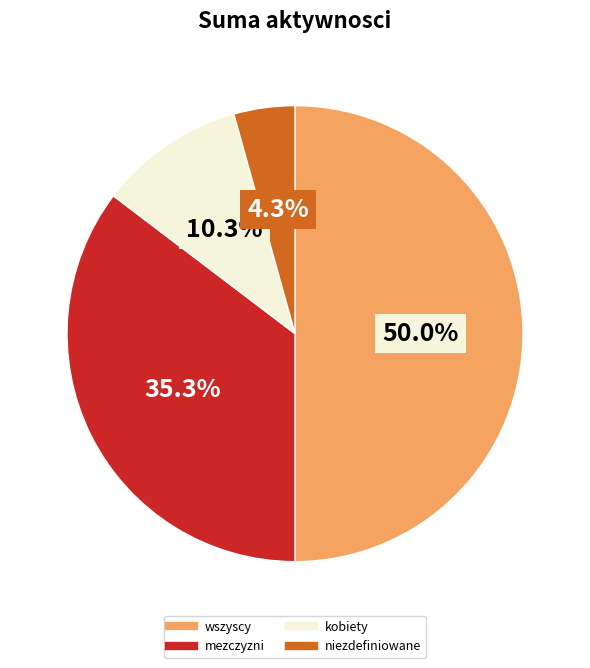

To the nearest percent, what is the difference between the largest and smallest slice percentages?

46%